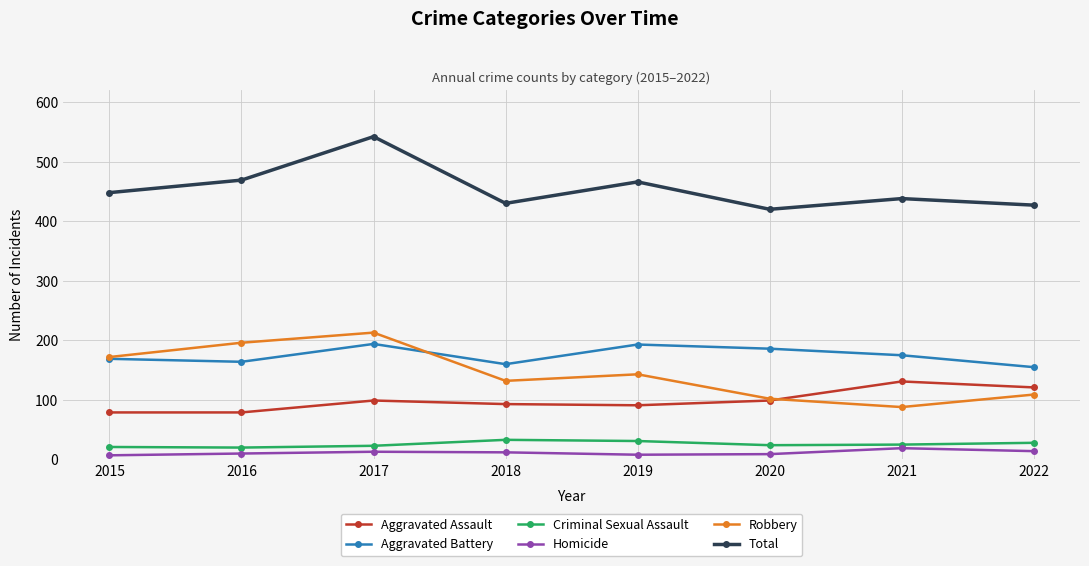

True or false: Criminal Sexual Assault and Robbery cross at least once.

False